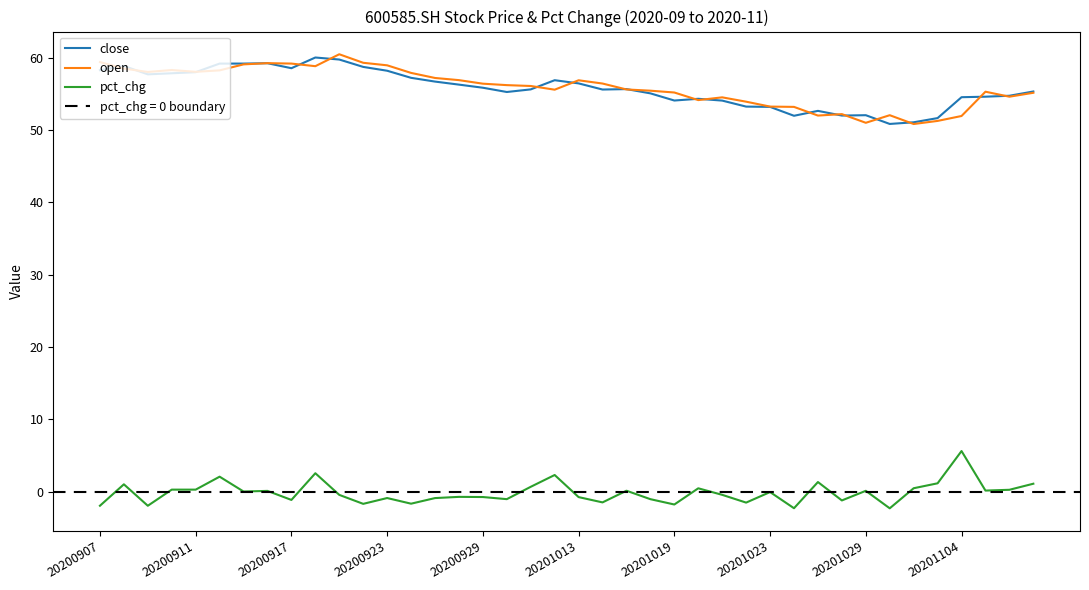

How many distinct data groups are displayed?

3